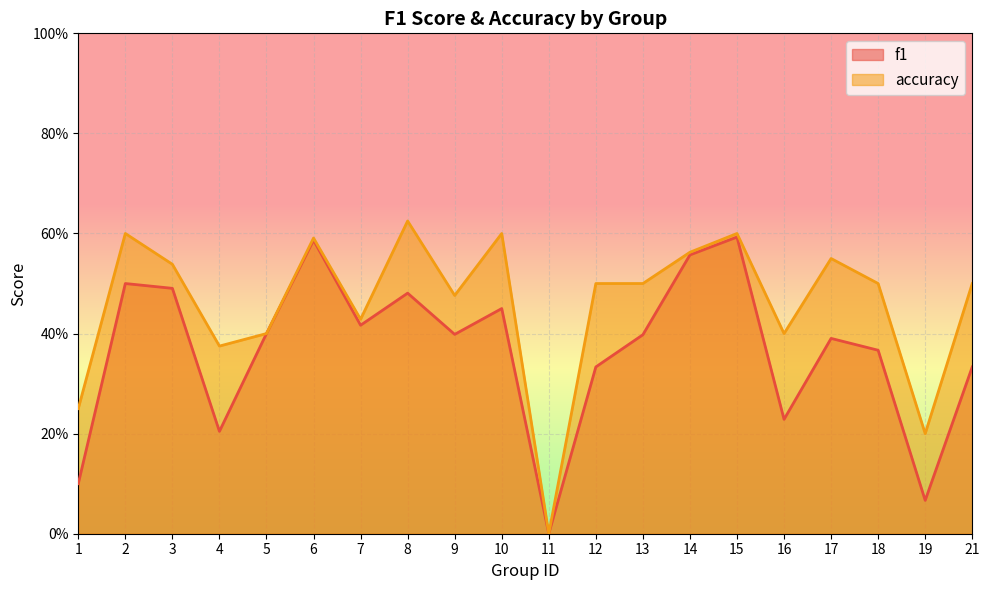

Reading left to right, what are all the values shown in this chart?

f1: 0.1	0.5	0.5	0.2	0.4	0.6	0.4	0.5	0.4	0.5	0.0	0.3	0.4	0.6	0.6	0.2	0.4	0.4	0.1	0.3
accuracy: 0.2	0.6	0.5	0.4	0.4	0.6	0.4	0.6	0.5	0.6	0.0	0.5	0.5	0.6	0.6	0.4	0.6	0.5	0.2	0.5